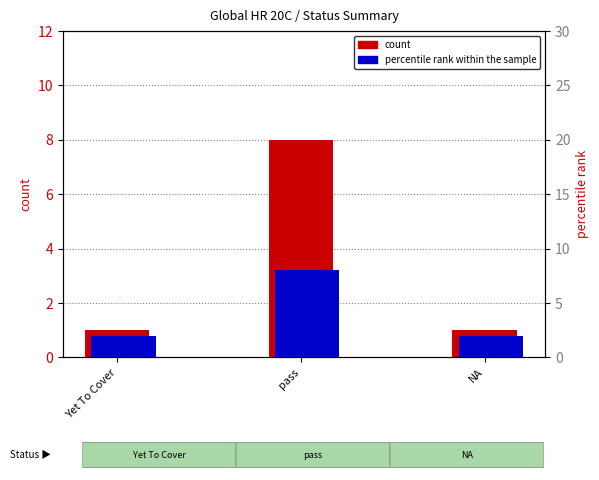

What is the label of the 3rd bar from the left?

NA